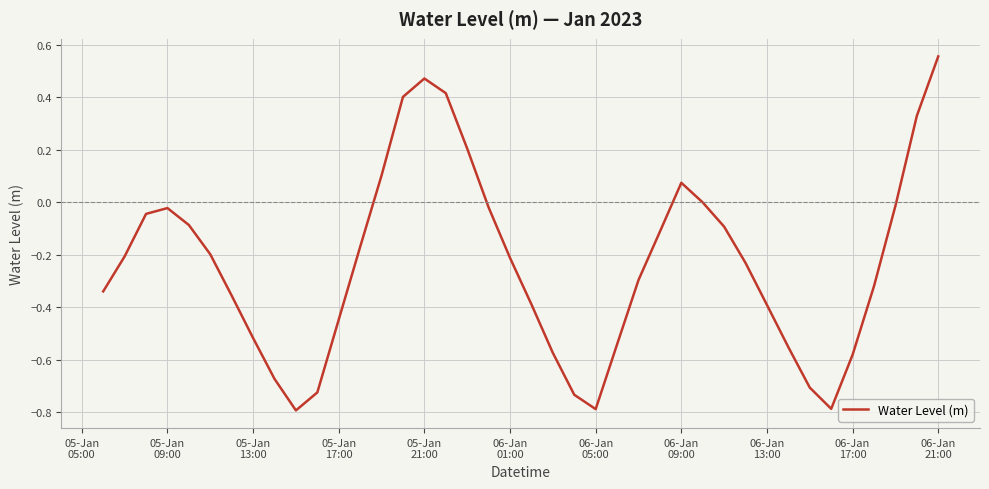

What is the smallest value displayed?

-0.8